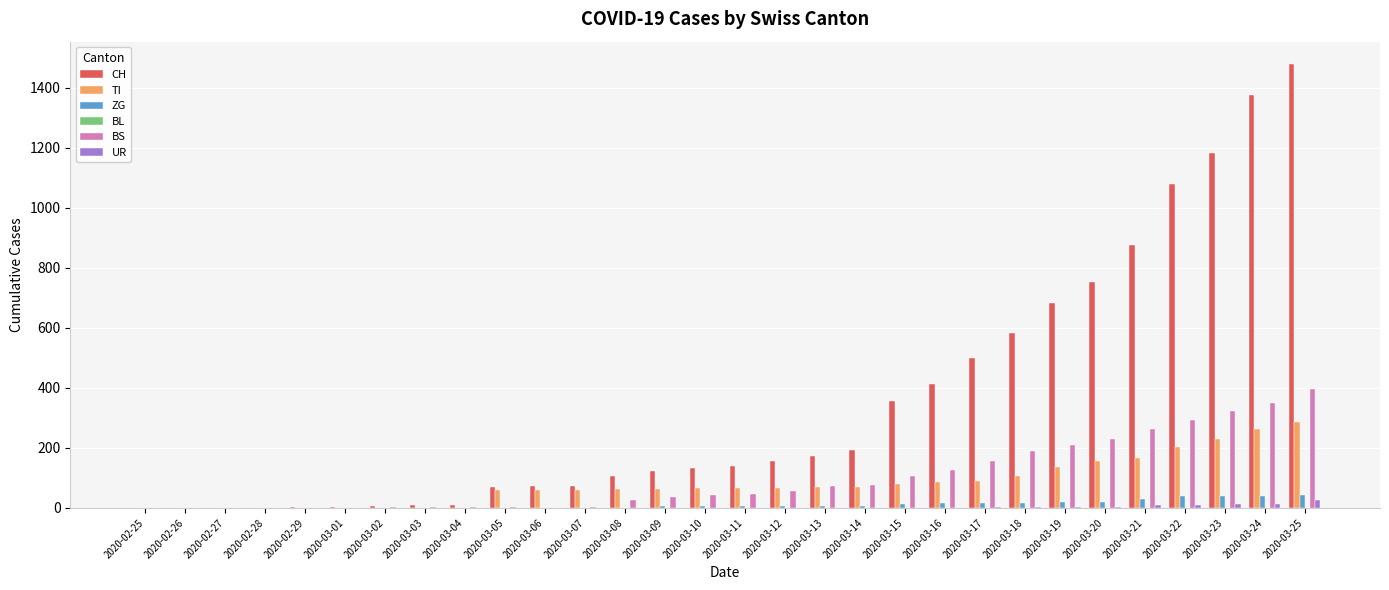

Is the value of CH at 2020-03-10 greater than the value of BS at 2020-03-22?

No